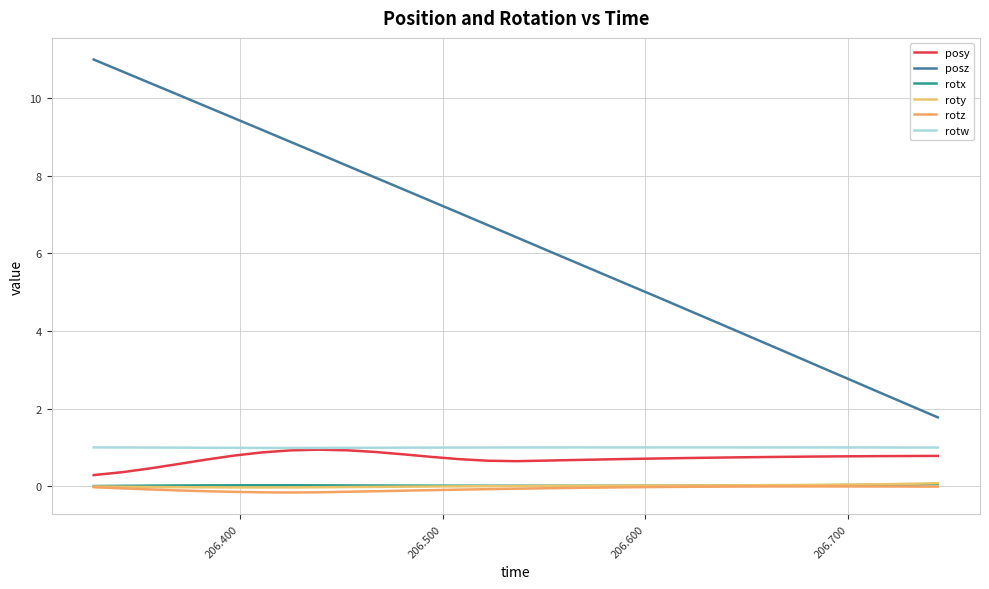

Does the chart display data point markers on the line(s)?

No